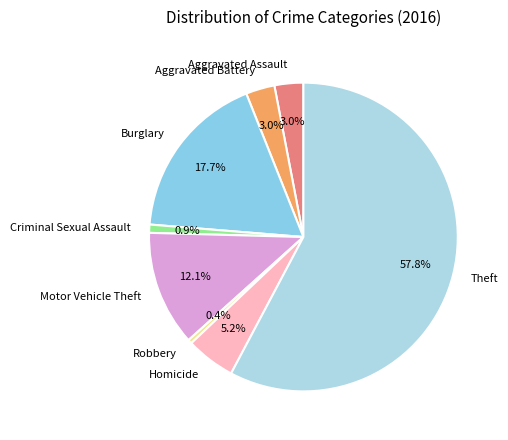

To the nearest percent, what is the average slice percentage?

12%